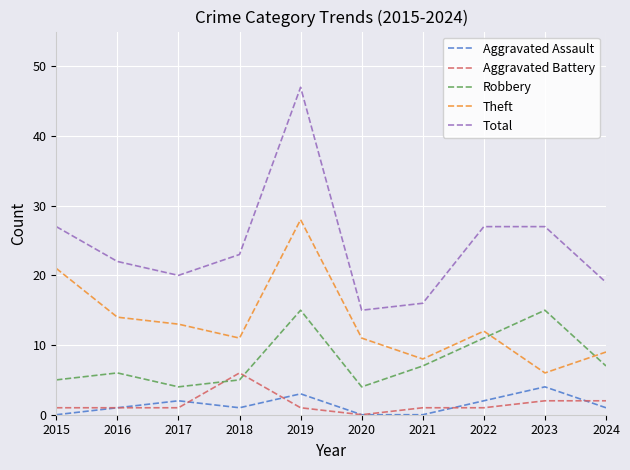

Read the Robbery value at 2024.

7